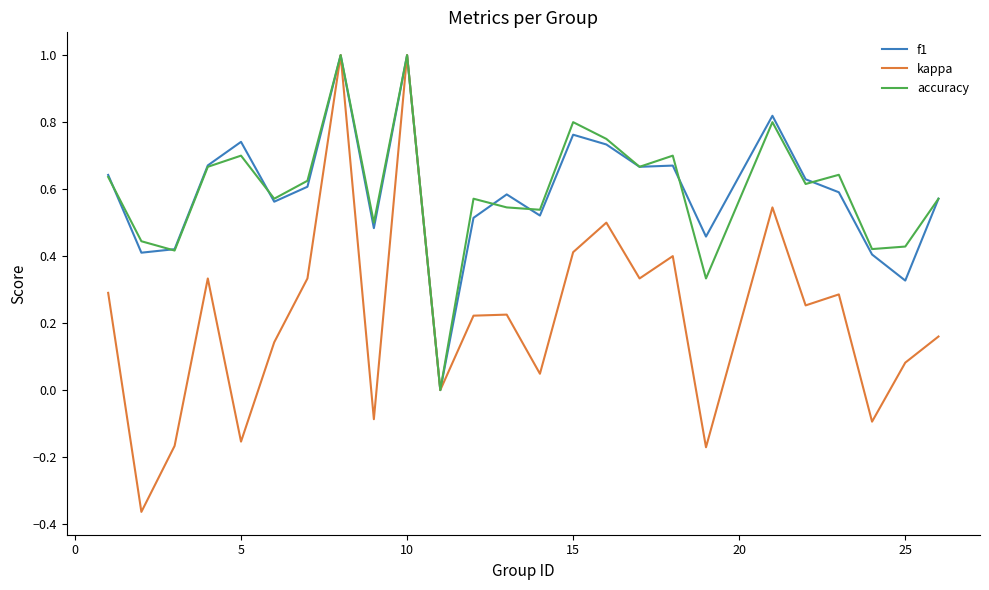

What is the maximum value for accuracy?

1.0